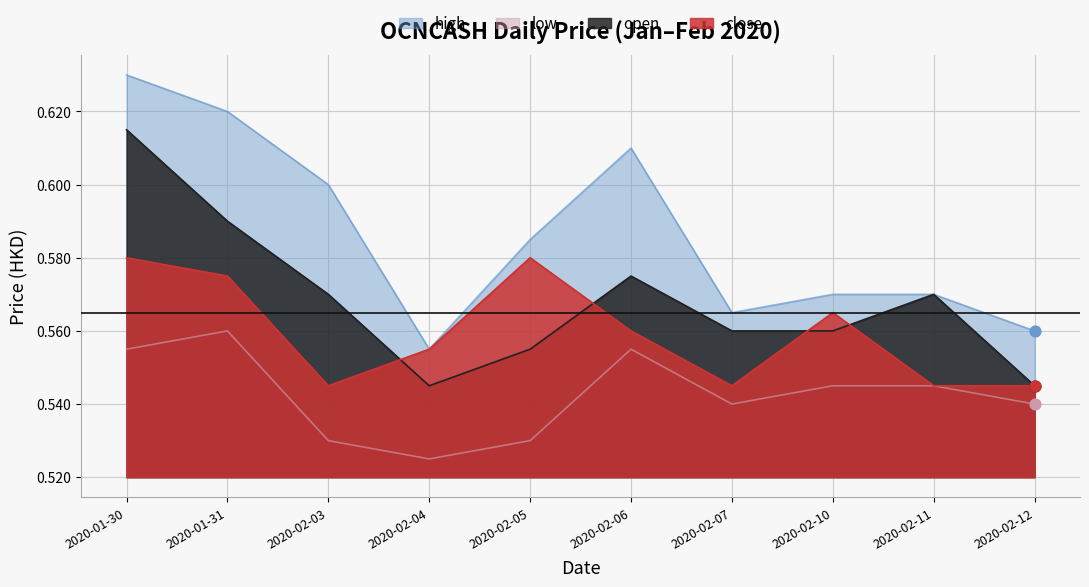

What is the total value across all series at 2020-02-04?

2.2